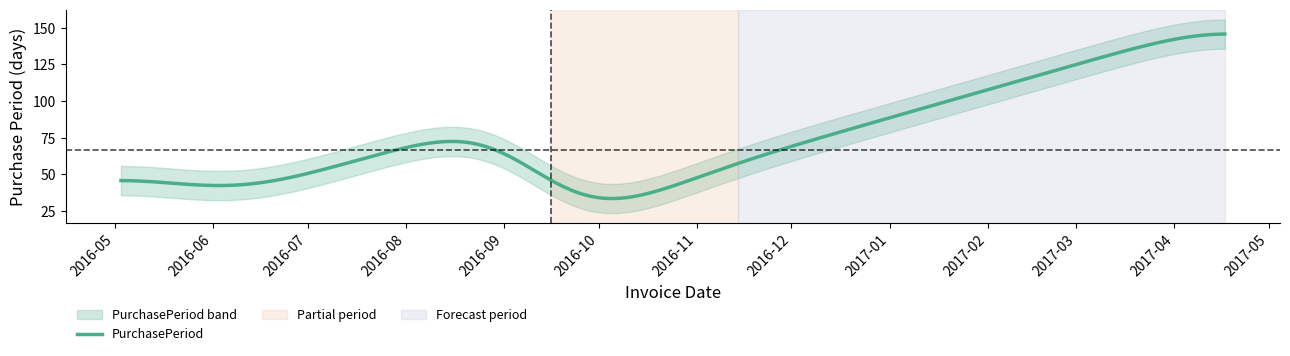

What is the sum of all values?

401